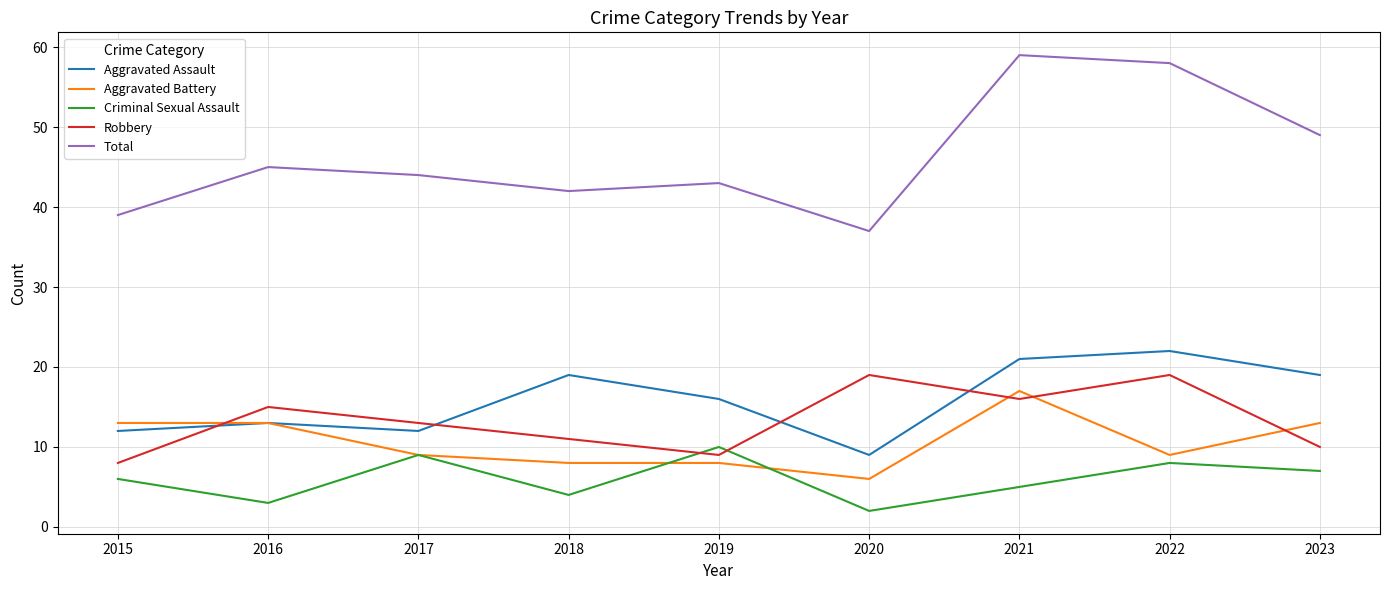

Which series has the widest spread of values?

Total